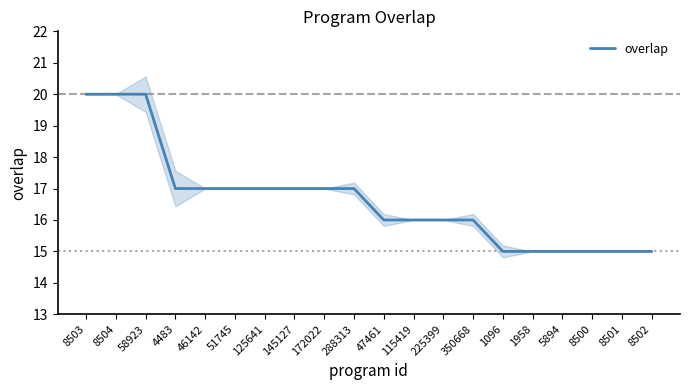

At which label is the value closest to 17?

4483